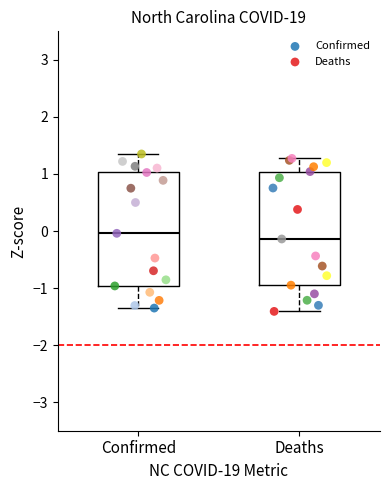

Which series reaches the minimum Y coordinate?

Deaths